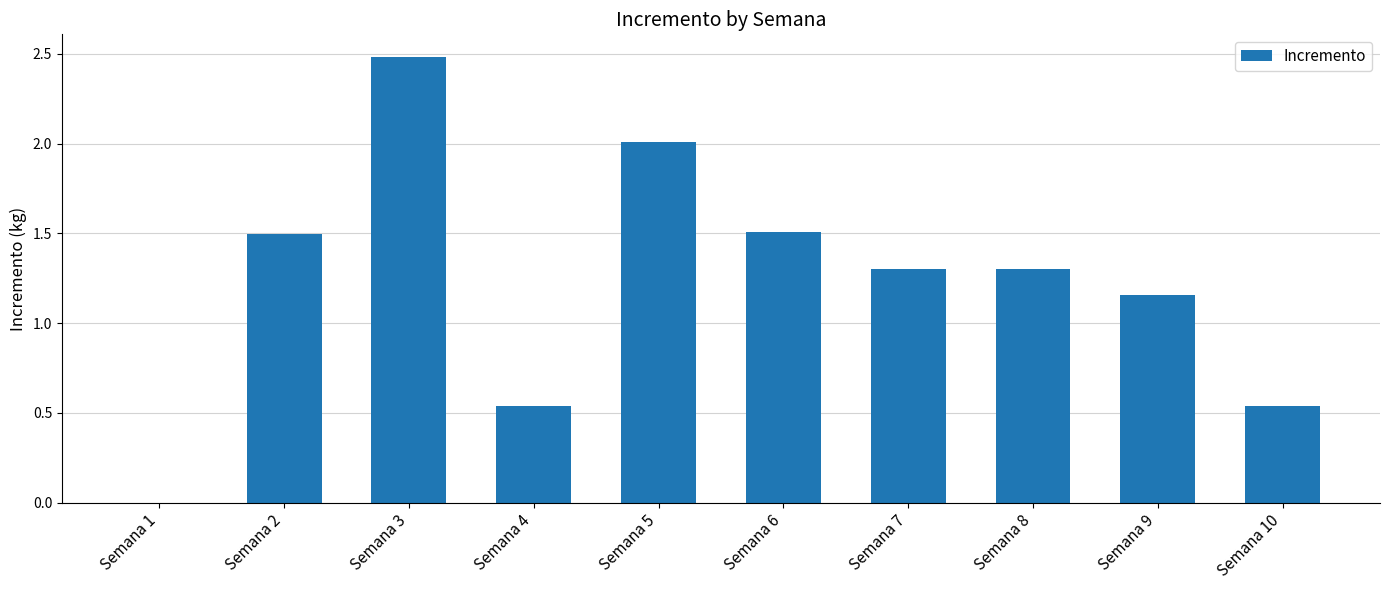

What is the sum of the values at Semana 6 and Semana 1?

1.5